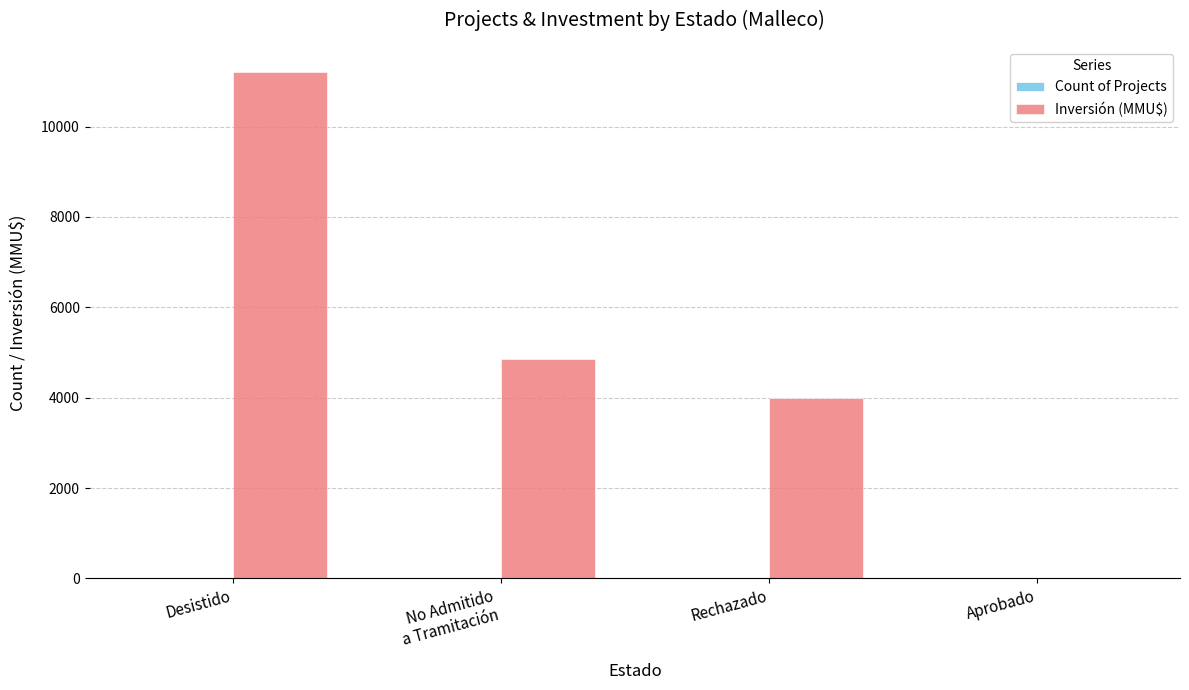

At which category is the sum across all series the highest?

Desistido